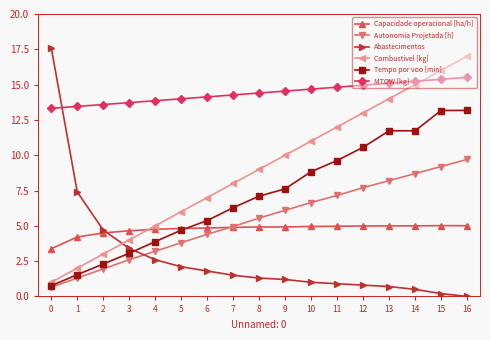

Is the value of MTOW [kg] at 11 greater than the value of Combustivel [kg] at 10?

Yes